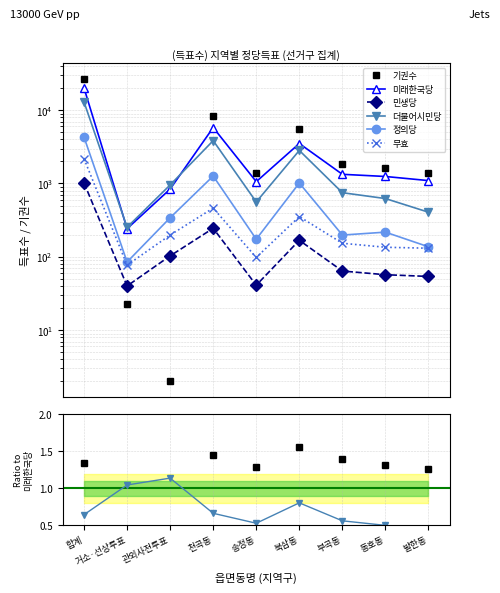

At which label does 미래한국당 first exceed 1246?

합계